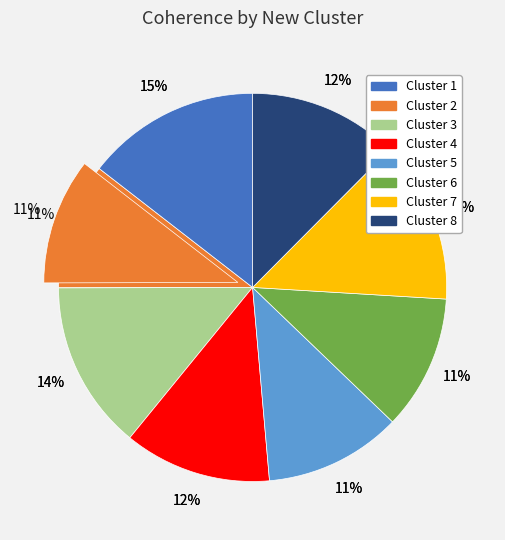

What is the smallest slice in the pie chart?

Cluster 2